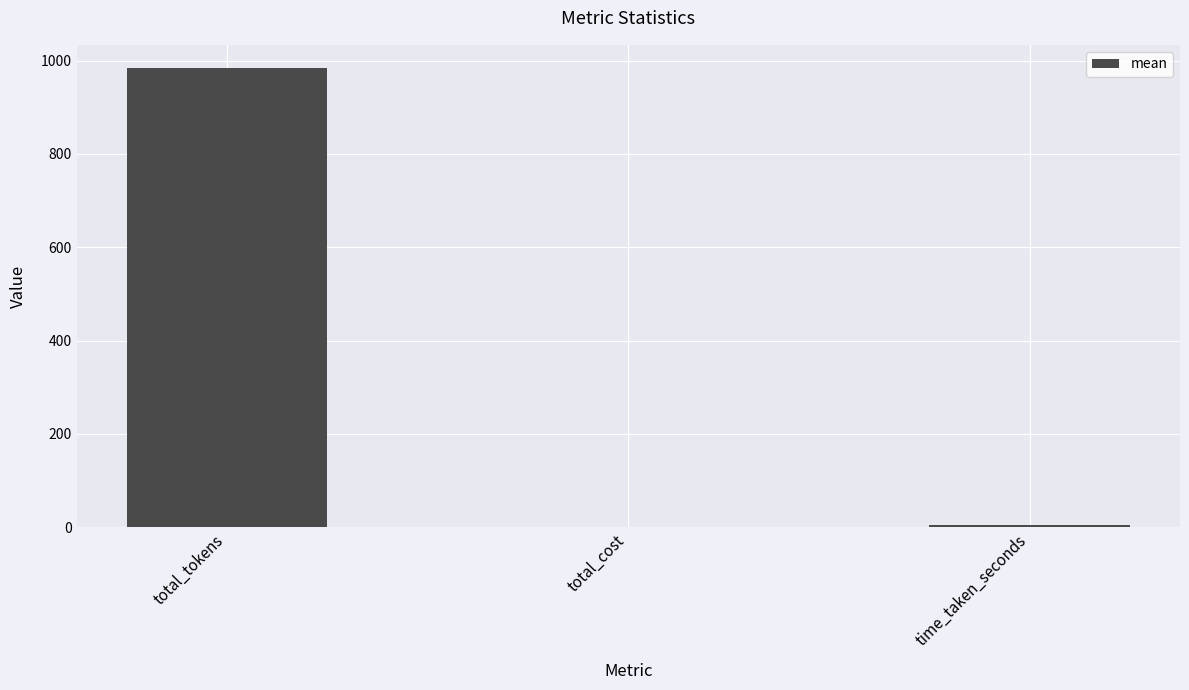

What is the sum of all values?

988.2